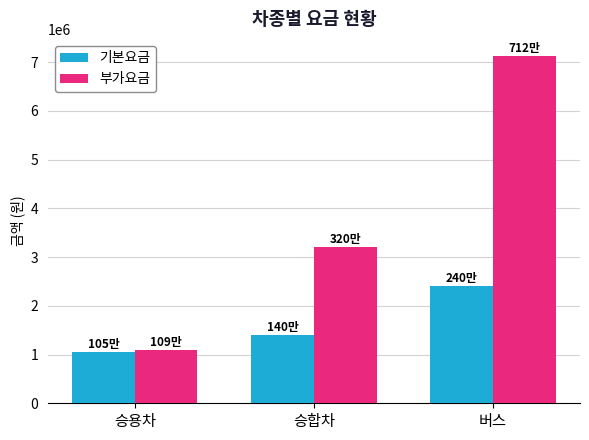

Where is 기본요금 nearest to the value 1725000?

승합차